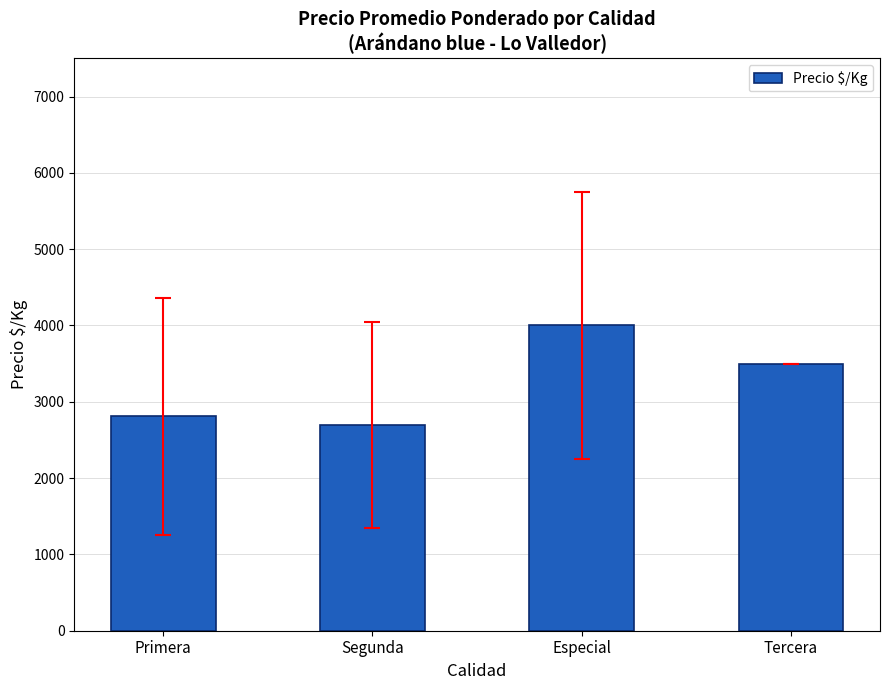

How many categories are shown in the chart?

4